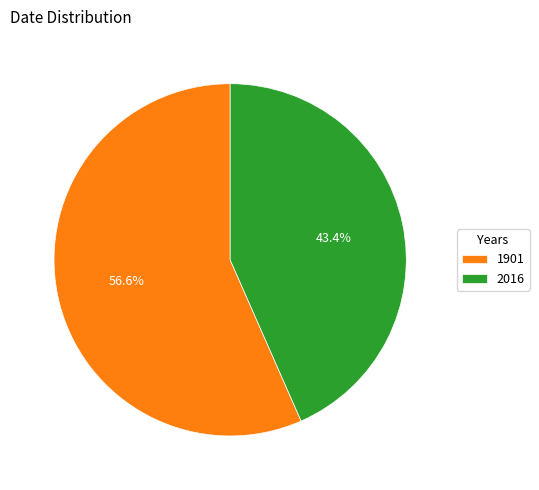

The 2016 slice represents 43% of the pie. True or false?

True